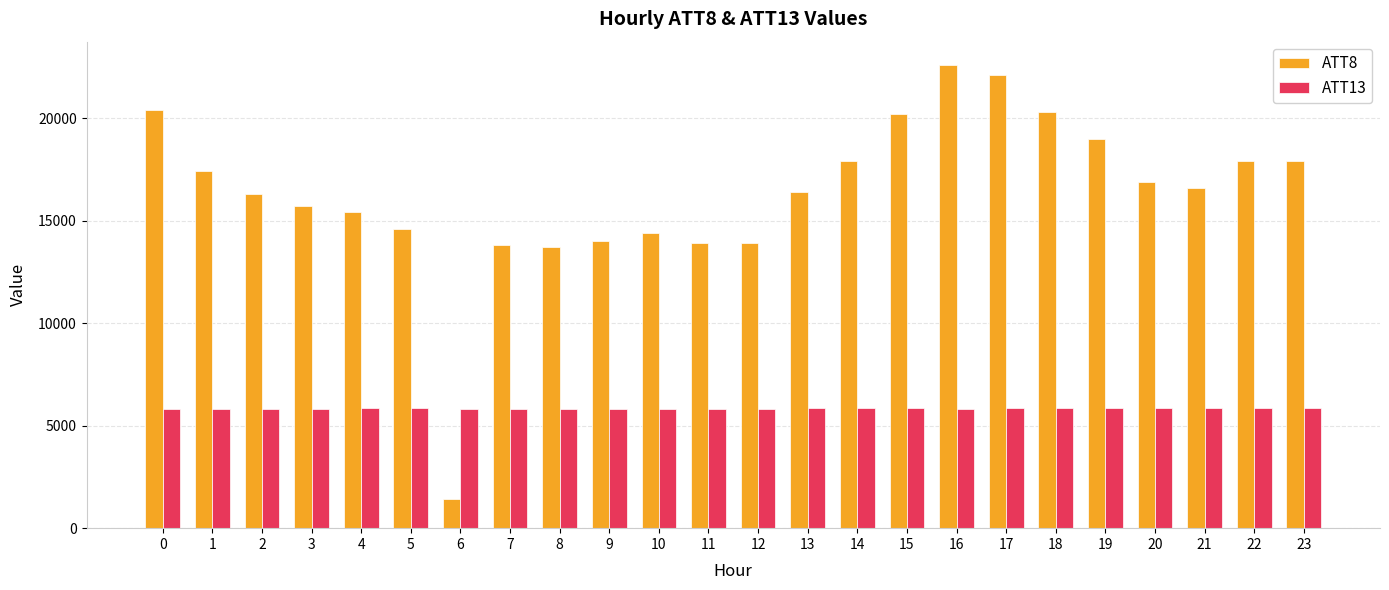

What value does the ATT13 series have at 17?

5843.0